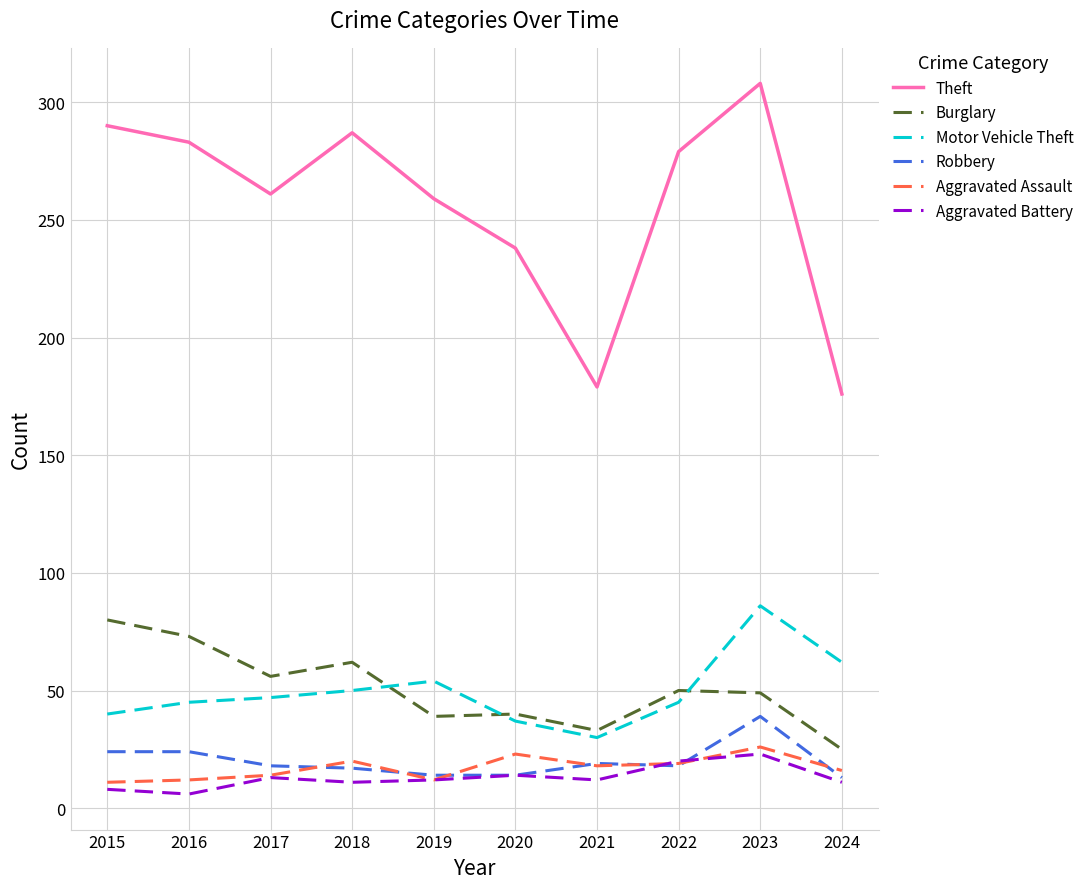

What is the difference between the second highest and minimum values in the Motor Vehicle Theft series?

32